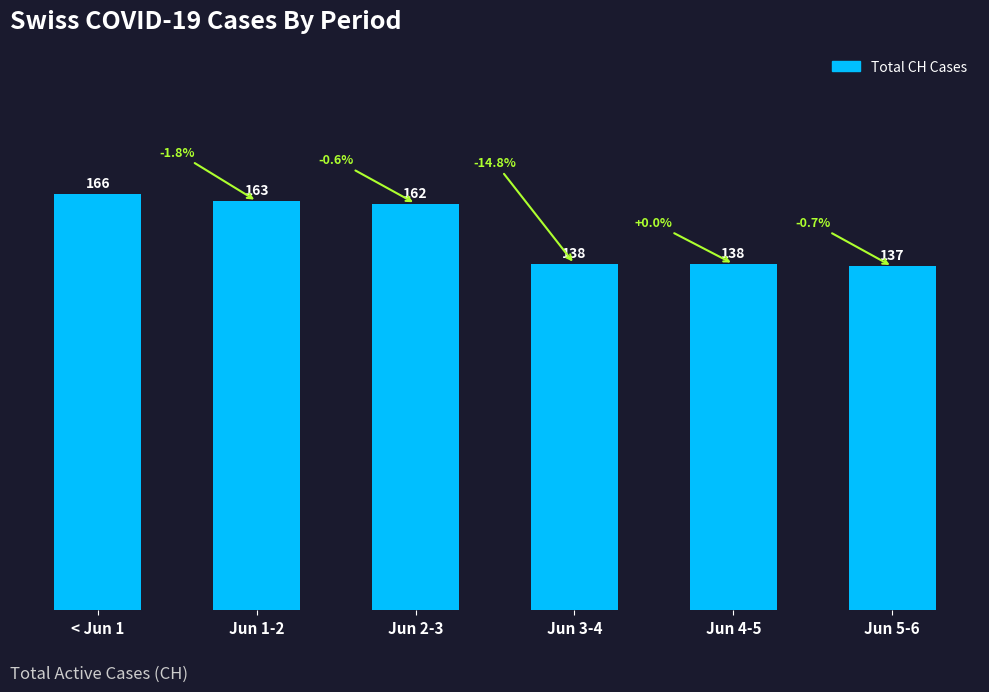

What is the change in value from < Jun 1 to Jun 3-4?

-28